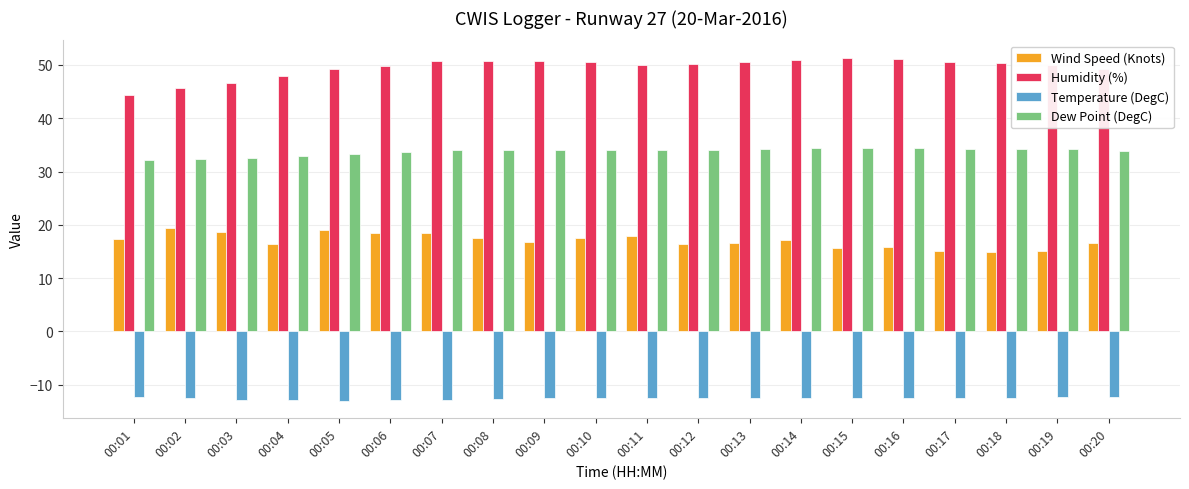

The Humidity (%) series shows 50.6 at 00:17. True or false?

True